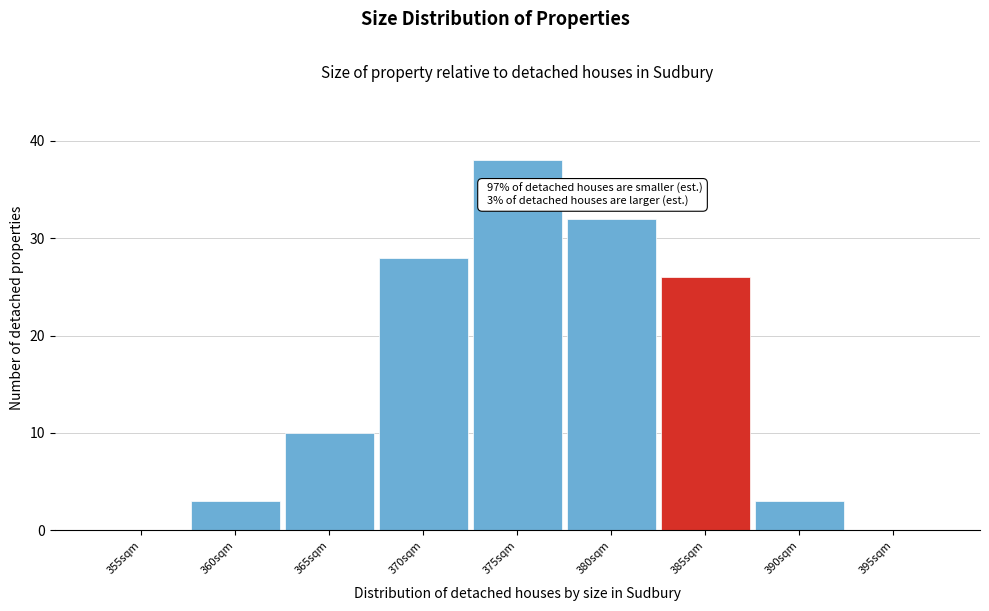

Reading left to right, transcribe all the data shown in this chart.

355sqm=0	360sqm=3	365sqm=10	370sqm=28	375sqm=38	380sqm=32	385sqm=26	390sqm=3	395sqm=0